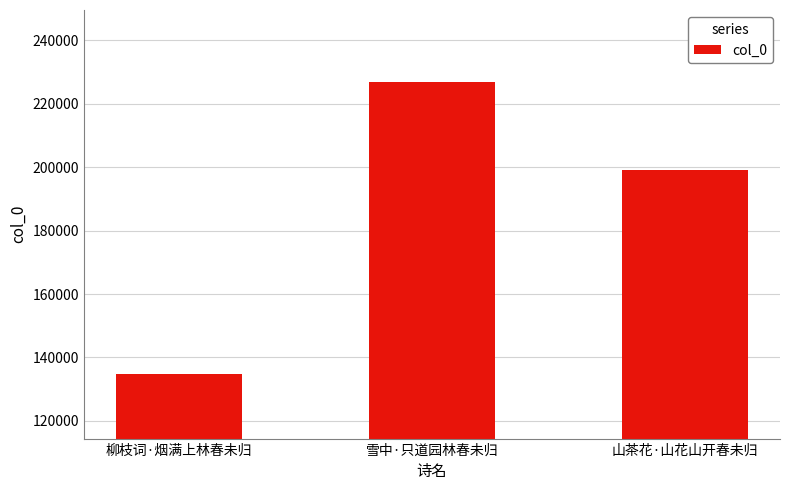

List the labels in order of value, smallest first.

柳枝词·烟满上林春未归, 山茶花·山花山开春未归, 雪中·只道园林春未归